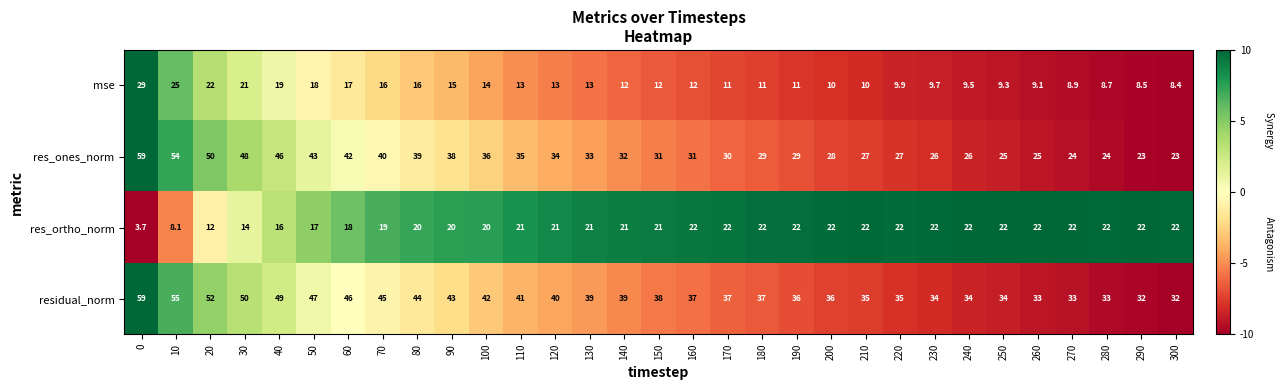

What is the difference between the second highest and minimum values in the res_ortho_norm series?

18.3